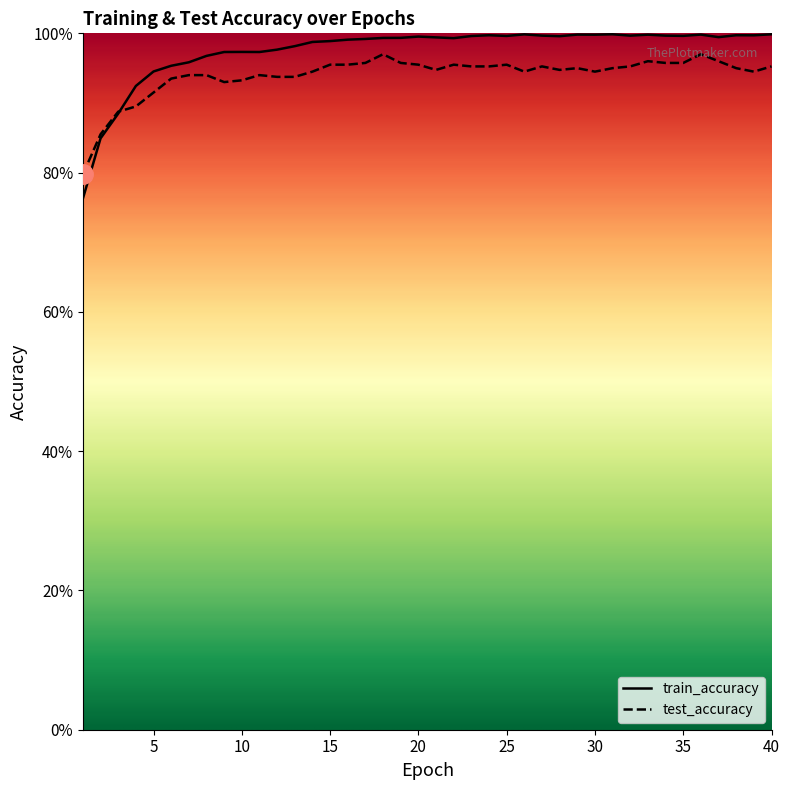

What is the value of the test_accuracy point at the 19th from the left?

1.0